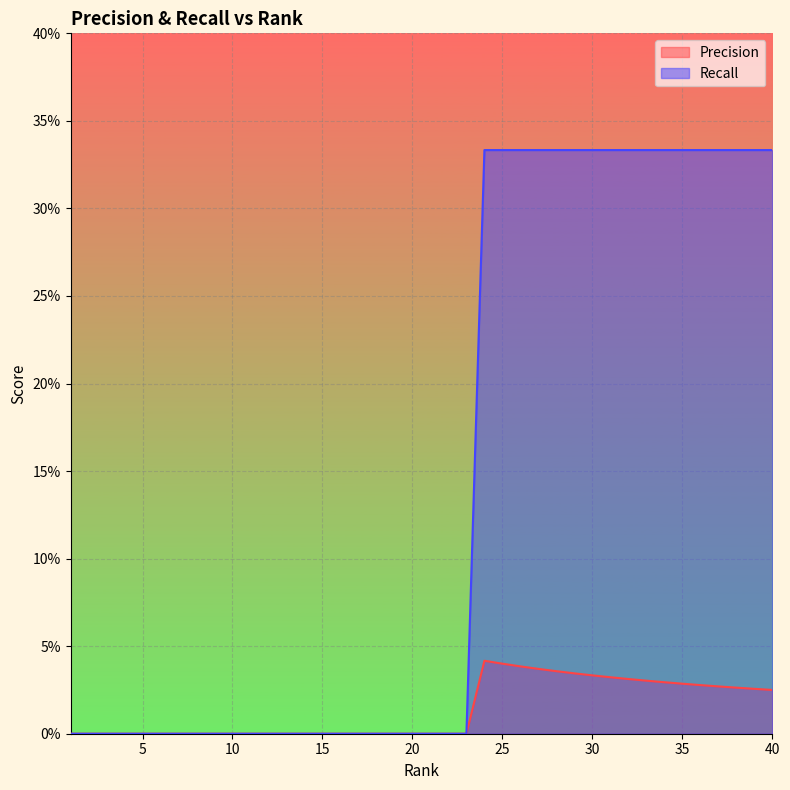

What are all the series names shown in the legend?

Precision, Recall